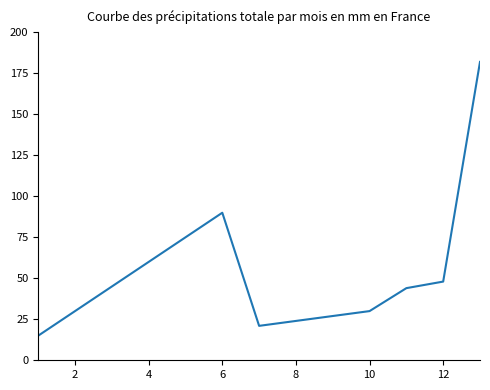

What is the difference between the maximum and minimum values?

167